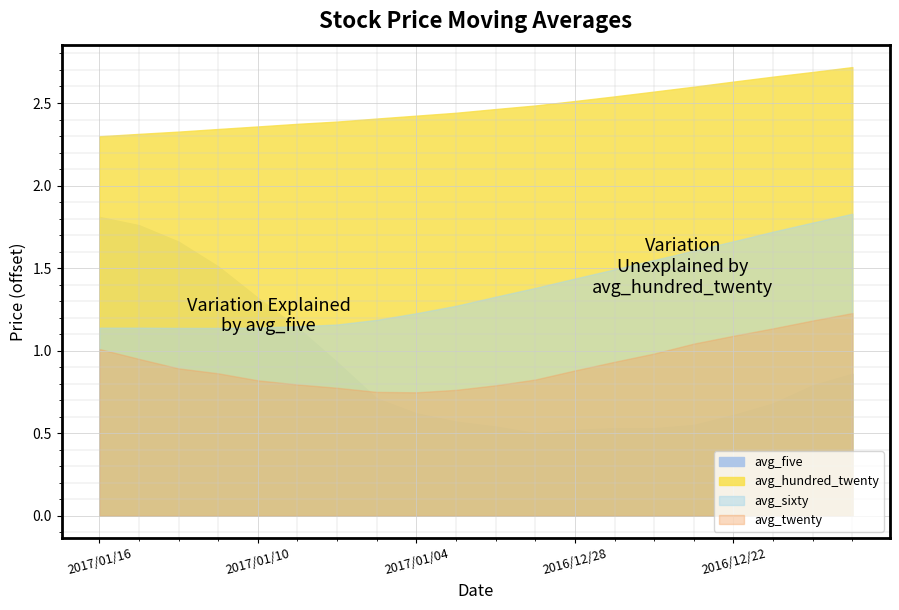

Which series has the largest total across all categories?

avg_hundred_twenty